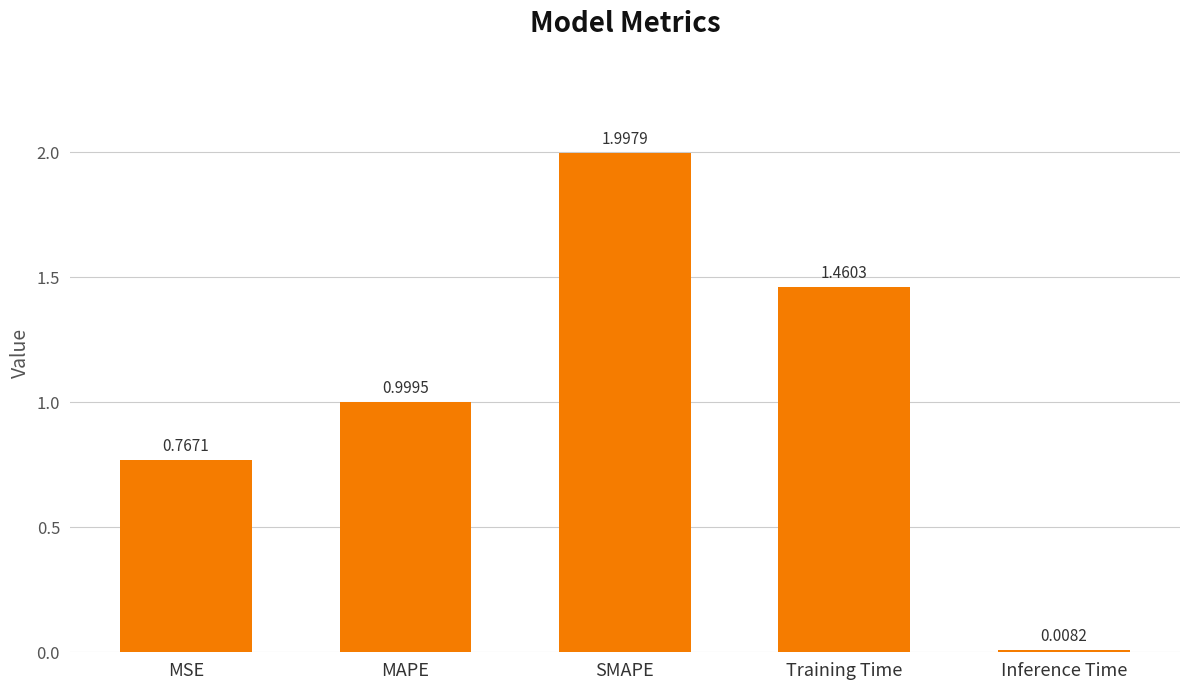

At which category does the chart reach its minimum across all series?

Inference Time